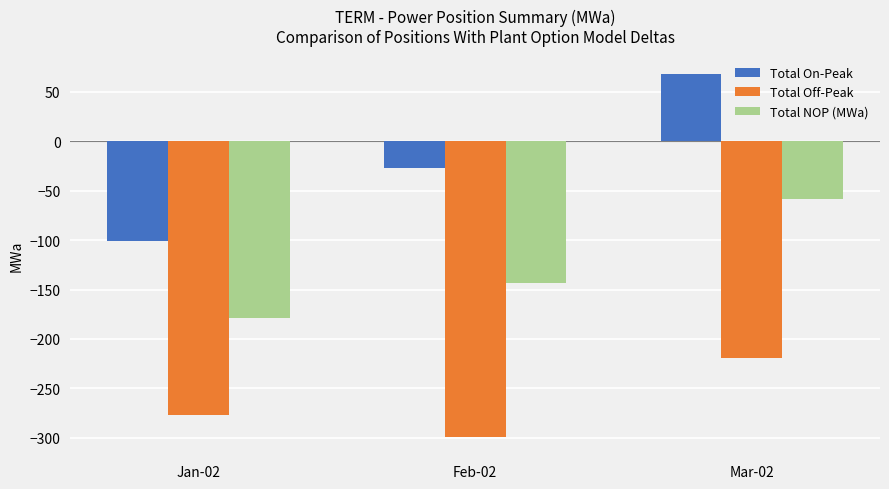

What is the value of the Total On-Peak bar at the 3rd from the left?

68.2